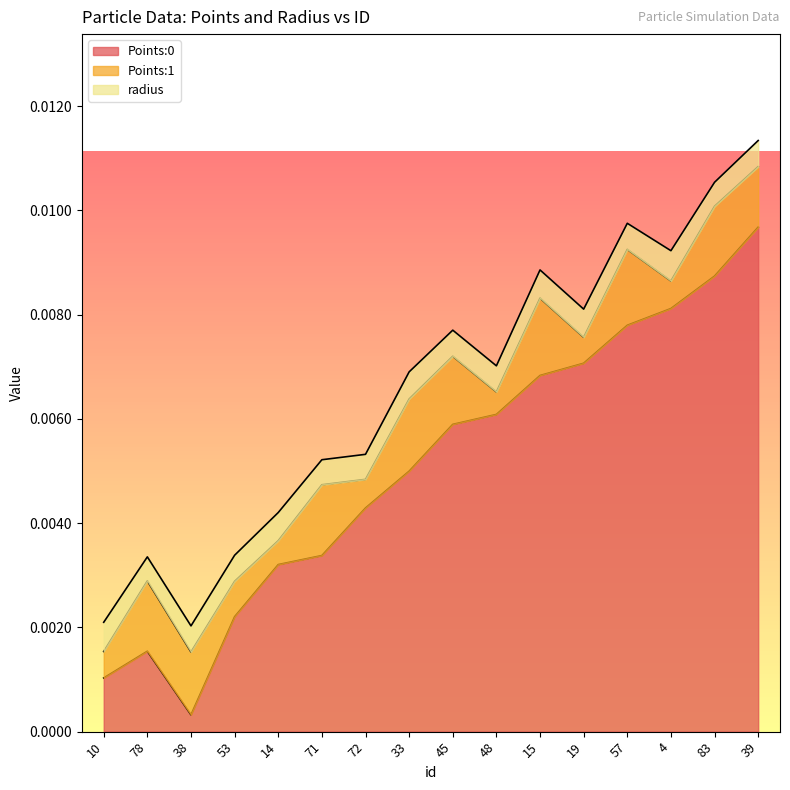

How many times do Points:1 and radius cross each other?

9